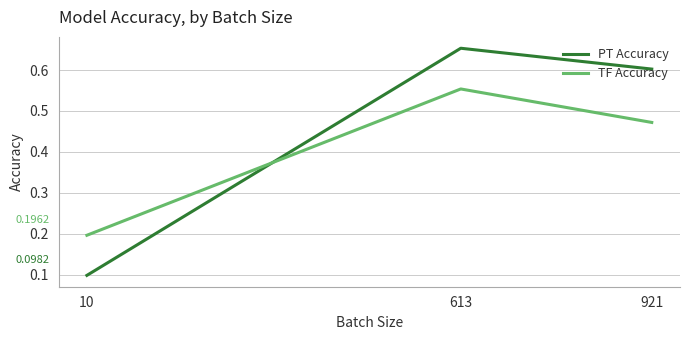

At which label is PT Accuracy closest to 0?

10